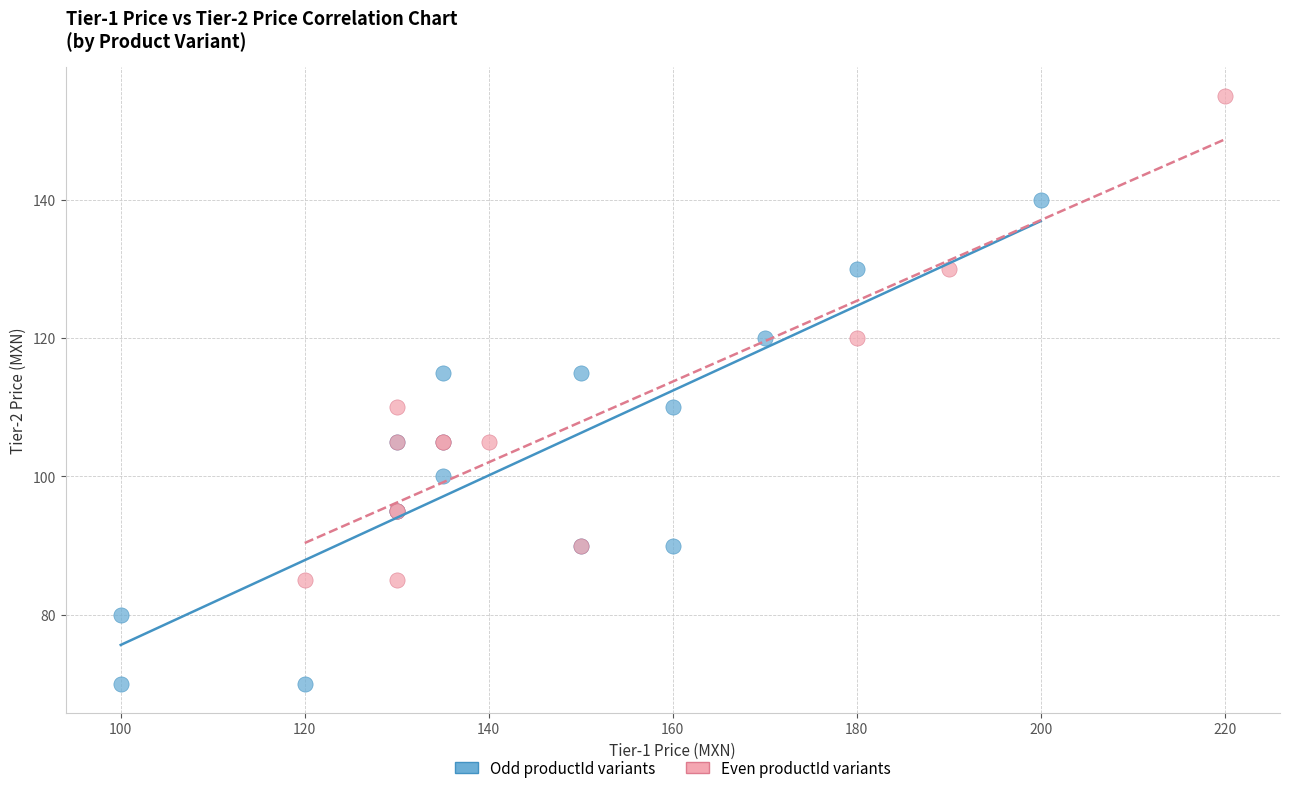

Which series reaches the maximum Y coordinate?

Even productId variants